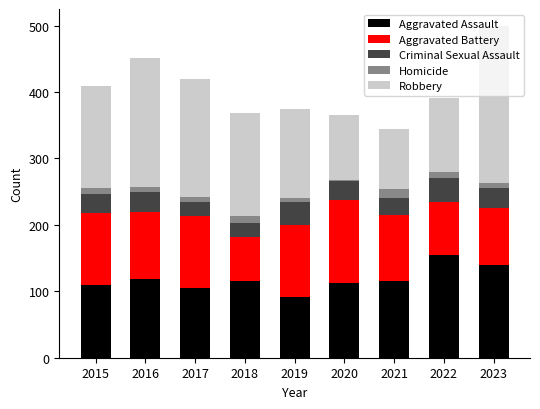

What is the difference between the maximum and second lowest values in the Aggravated Assault series?

49